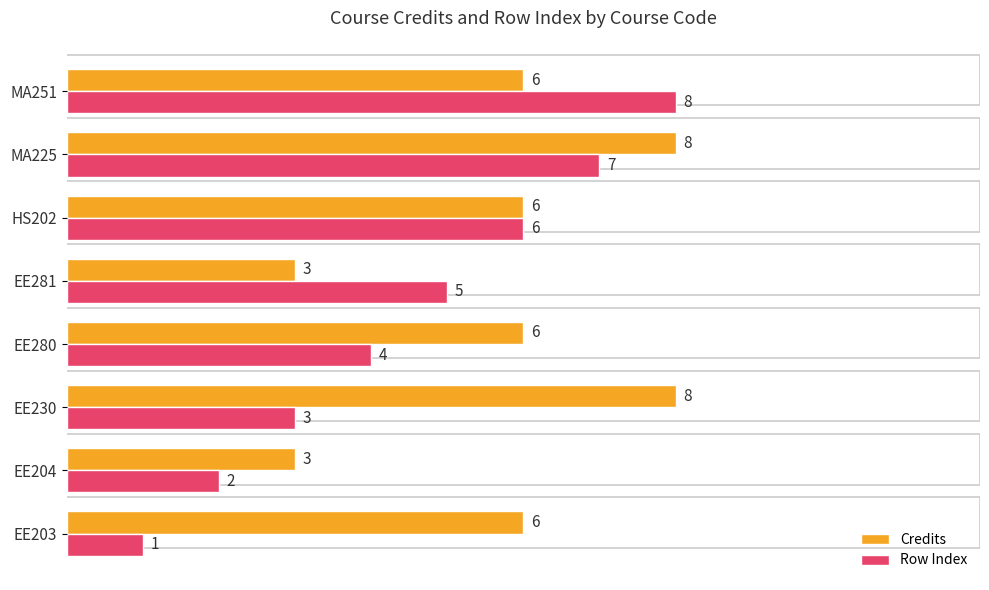

How many categories are shown in the chart?

8